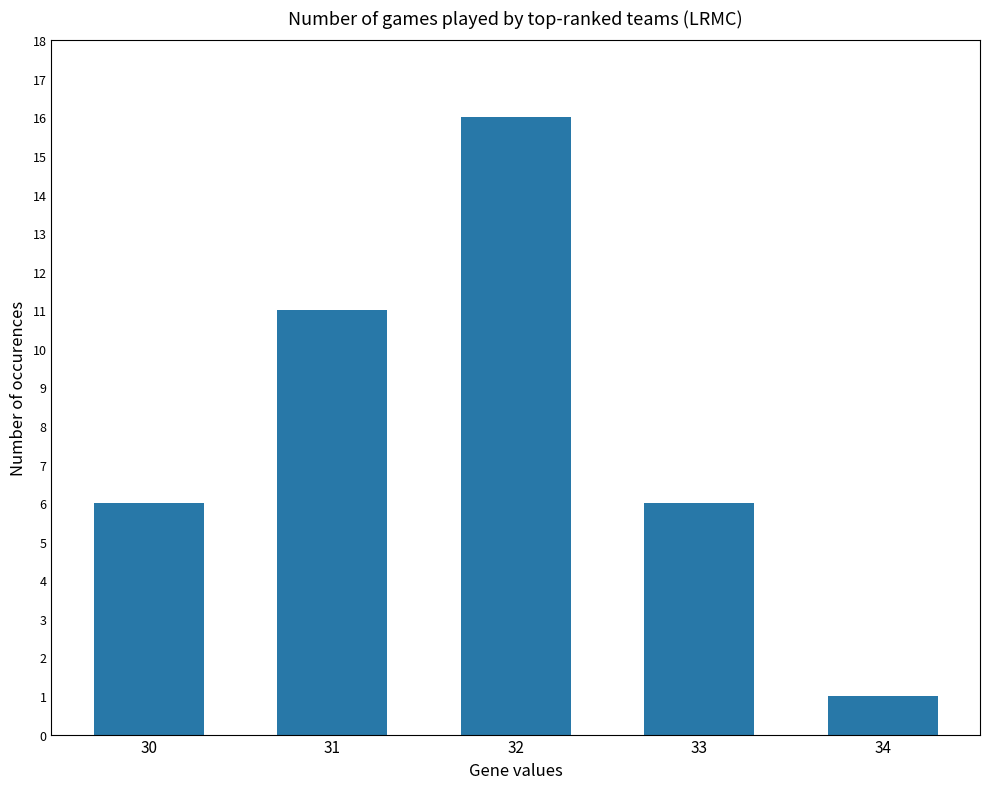

What is the sum of the values at 31 and 32?

27